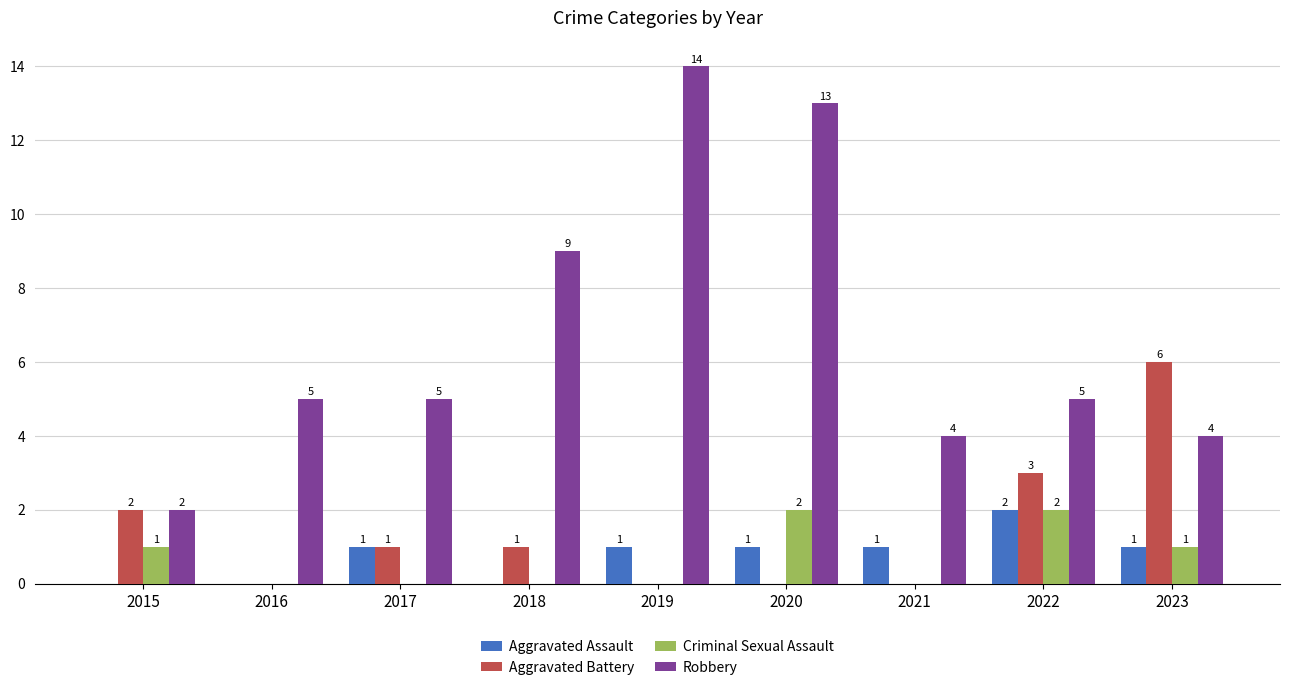

Which series changed the most between 2019 and 2022?

Robbery